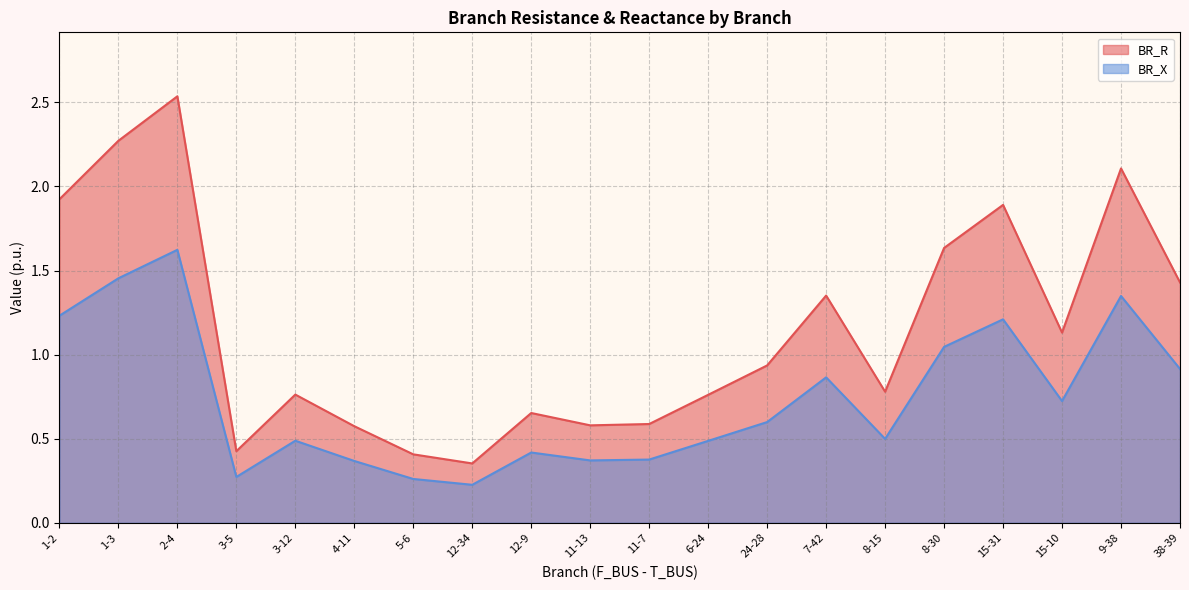

Which label corresponds to the smallest value in the chart?

12-34